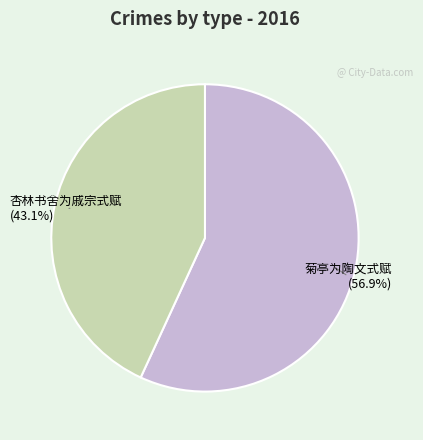

Combined, do 杏林书舍为戚宗式赋 and 菊亭为陶文式赋 account for over 50%?

Yes